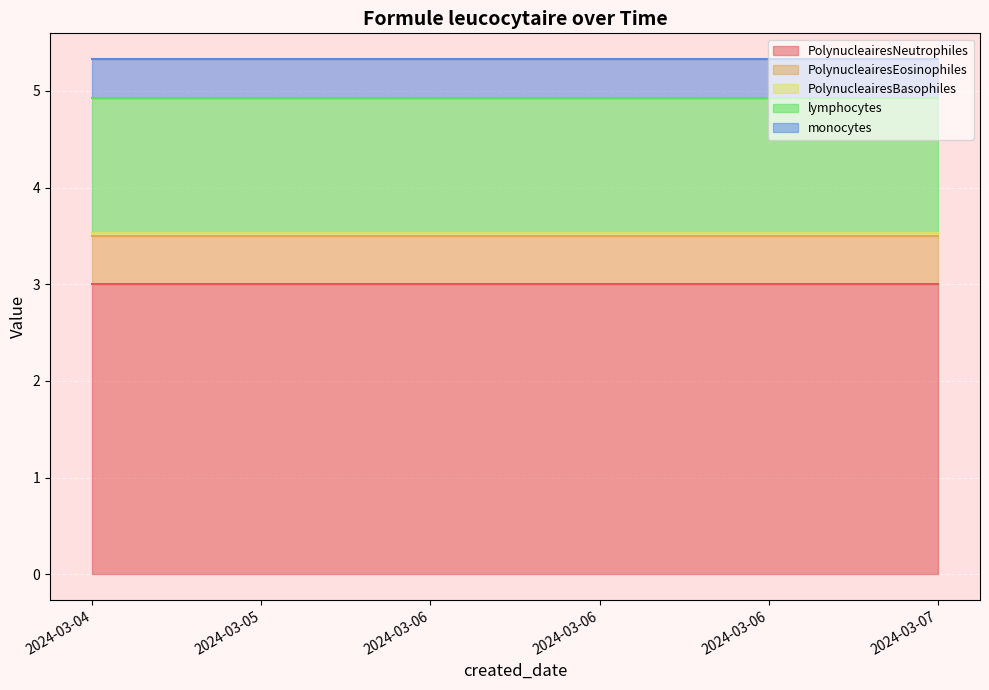

Reading left to right, list all the values displayed in this chart.

PolynucleairesNeutrophiles: 2024-03-04=3.0	2024-03-05=3.0	2024-03-06=3.0	2024-03-06=3.0	2024-03-06=3.0	2024-03-07=3.0
PolynucleairesEosinophiles: 2024-03-04=0.5	2024-03-05=0.5	2024-03-06=0.5	2024-03-06=0.5	2024-03-06=0.5	2024-03-07=0.5
PolynucleairesBasophiles: 2024-03-04=0.0	2024-03-05=0.0	2024-03-06=0.0	2024-03-06=0.0	2024-03-06=0.0	2024-03-07=0.0
lymphocytes: 2024-03-04=1.4	2024-03-05=1.4	2024-03-06=1.4	2024-03-06=1.4	2024-03-06=1.4	2024-03-07=1.4
monocytes: 2024-03-04=0.4	2024-03-05=0.4	2024-03-06=0.4	2024-03-06=0.4	2024-03-06=0.4	2024-03-07=0.4